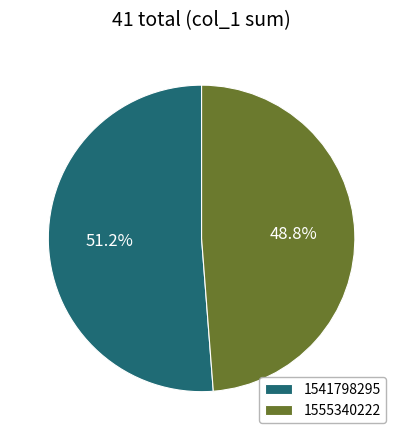

Which category has the smallest portion of the pie?

1555340222